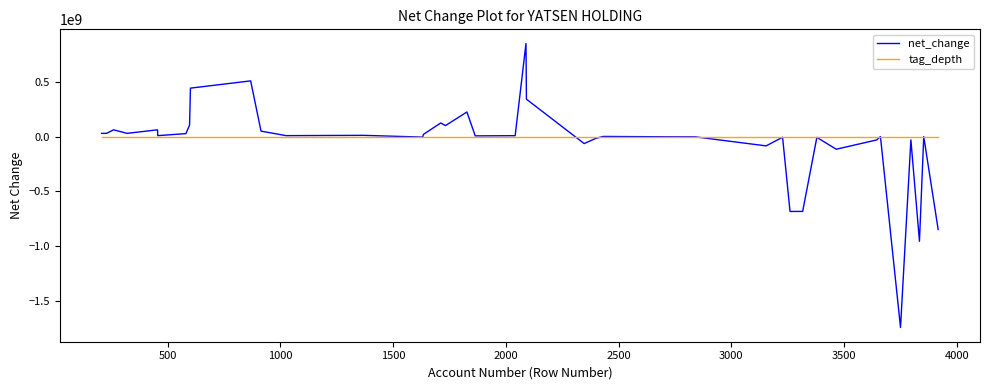

List the series in order of their peak value, highest first.

net_change, tag_depth